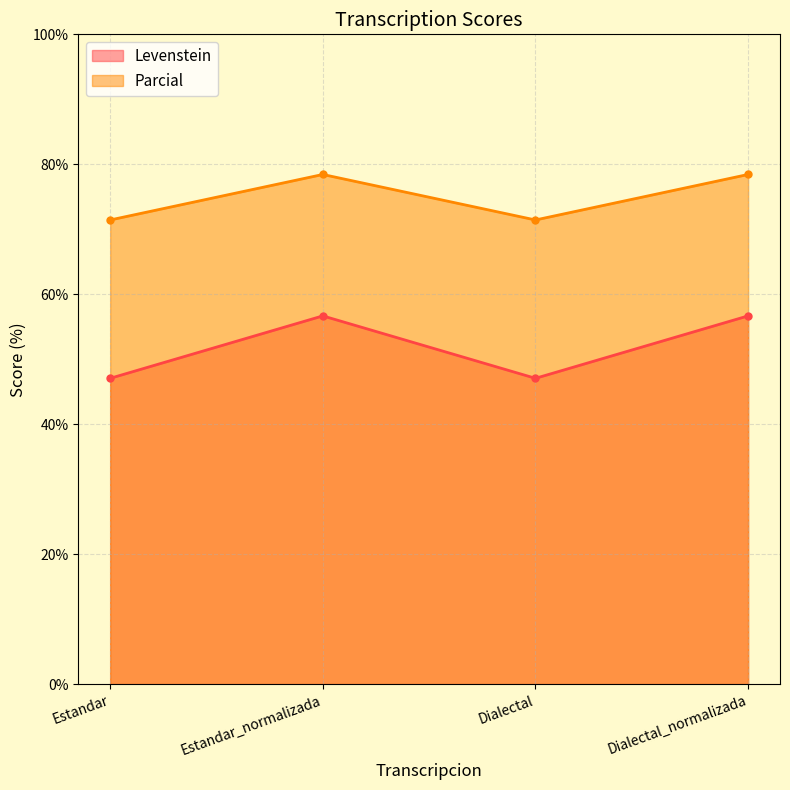

Which series has the largest range (max minus min)?

Levenstein